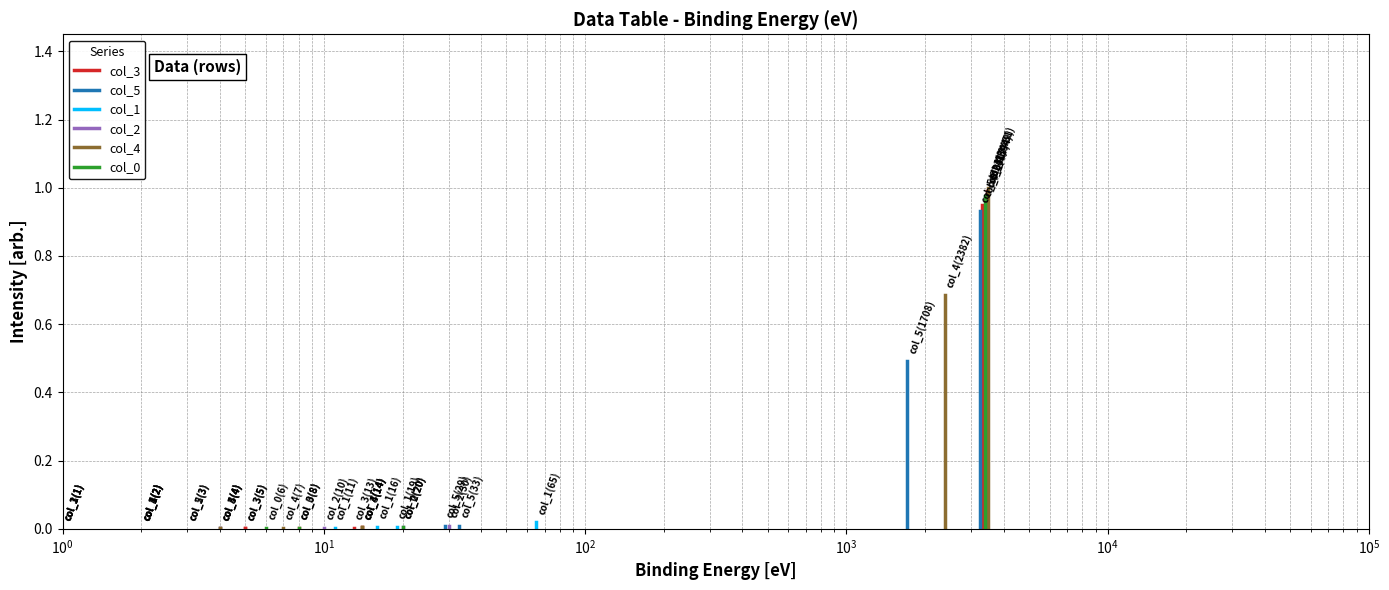

The col_5 series shows 0.0 at $\mathdefault{10^{0}}$. True or false?

True